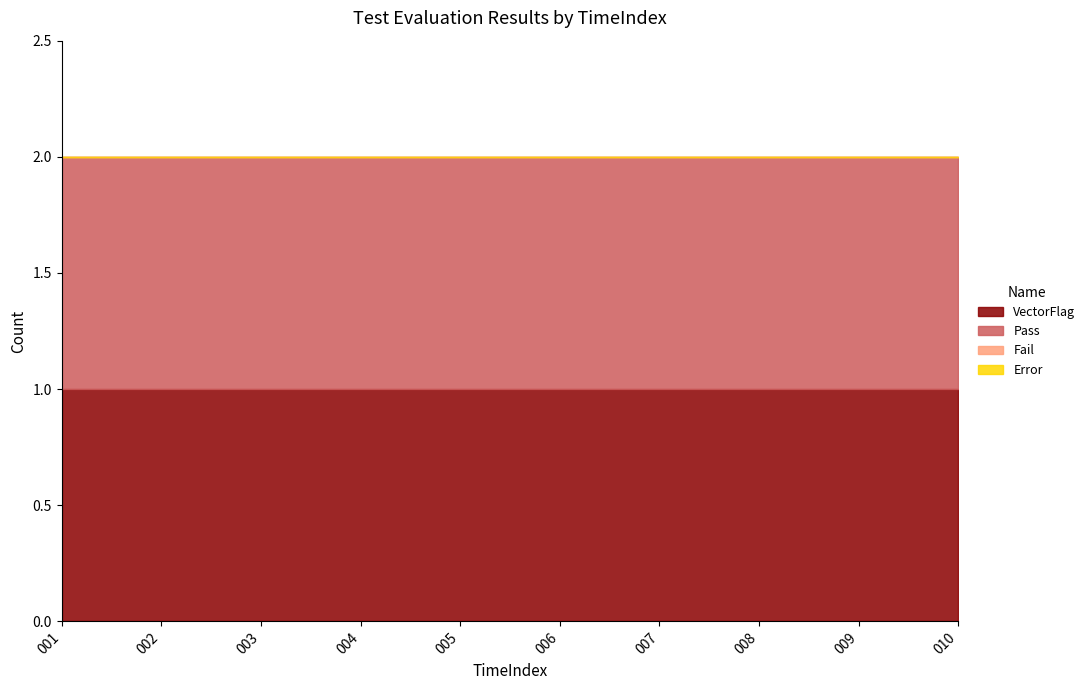

Between 003 and 001, which is larger?

003